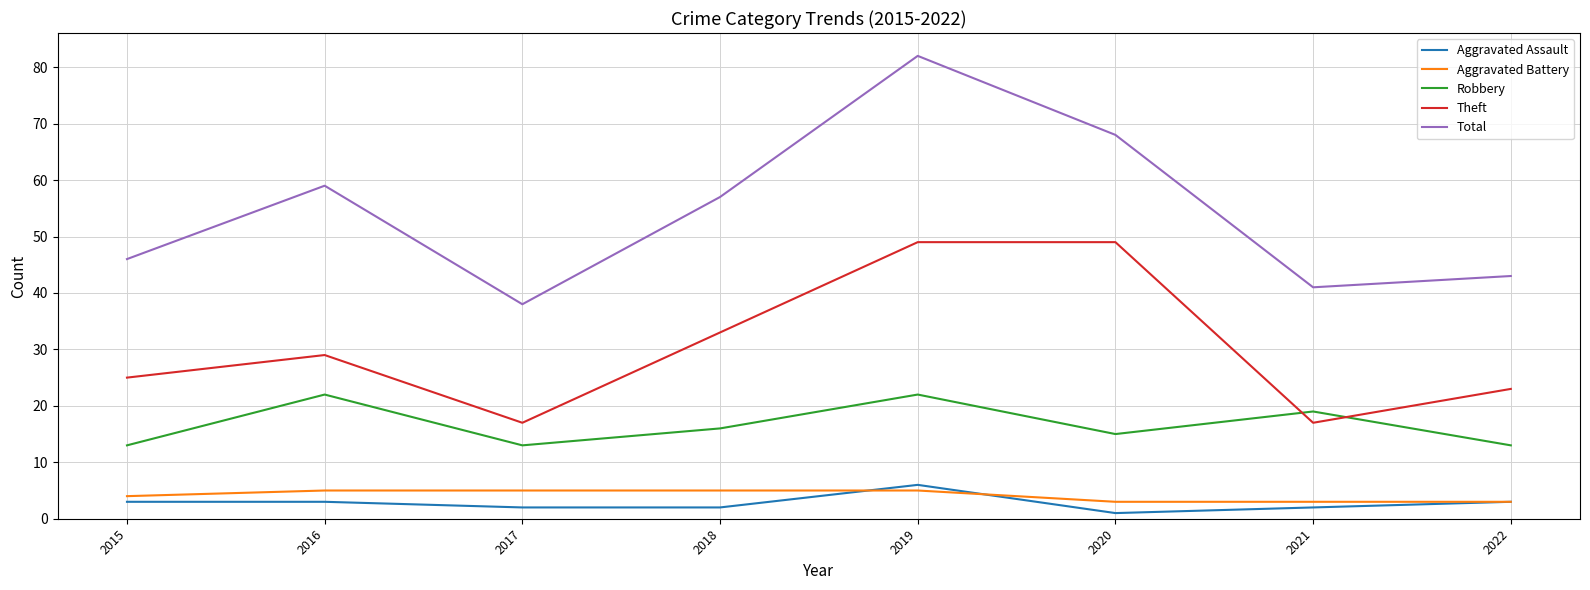

Which series has the largest range (max minus min)?

Total